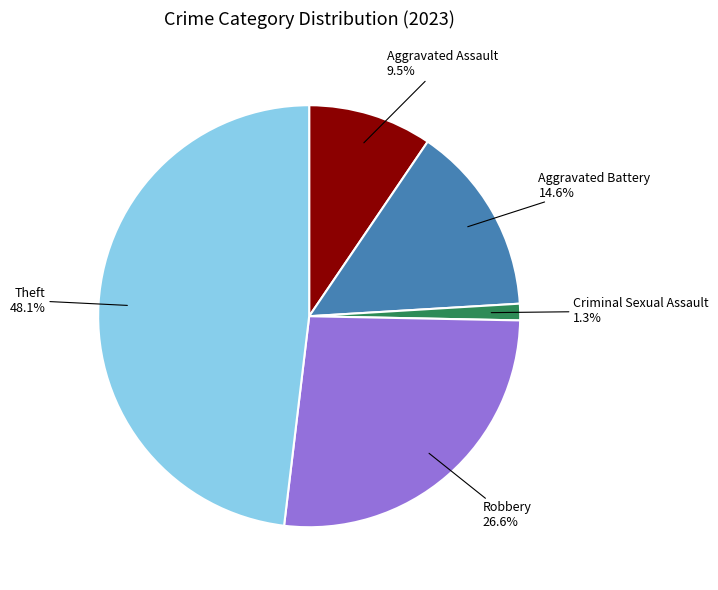

Which slice is the smallest?

Criminal Sexual Assault